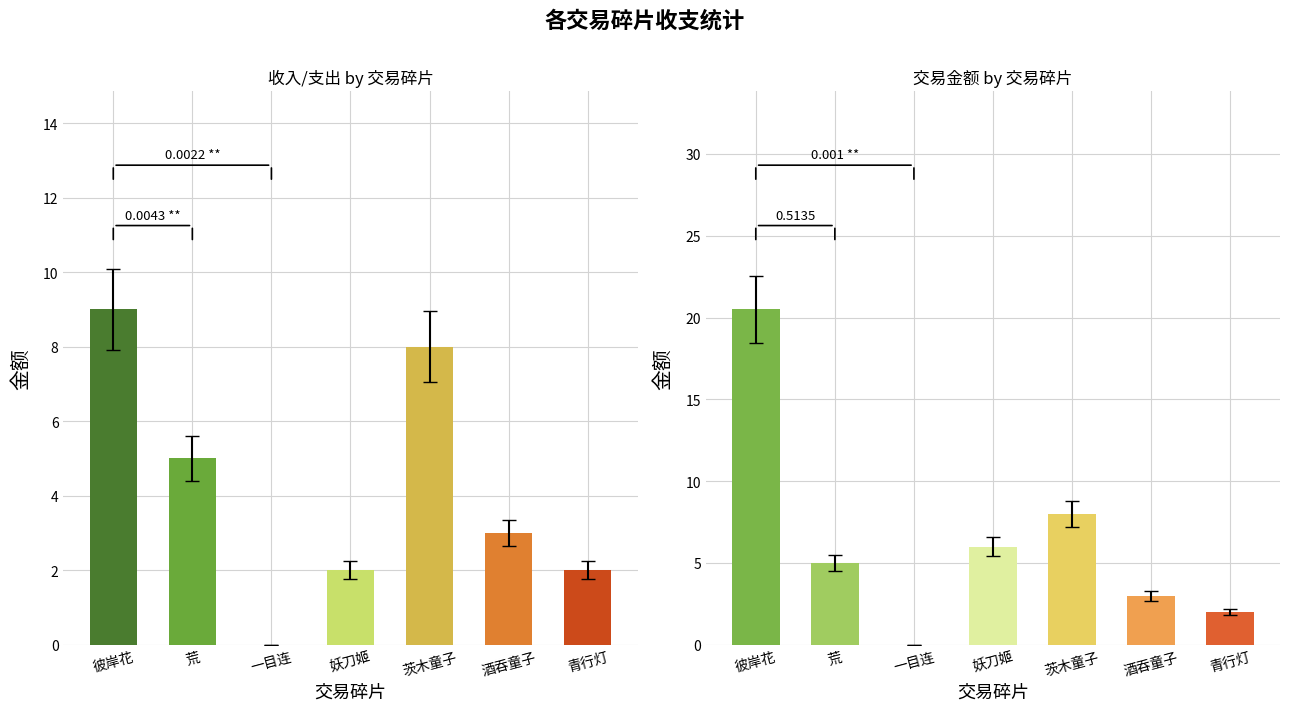

Rank the series by their maximum value, from lowest to highest.

收入/支出, 交易金额